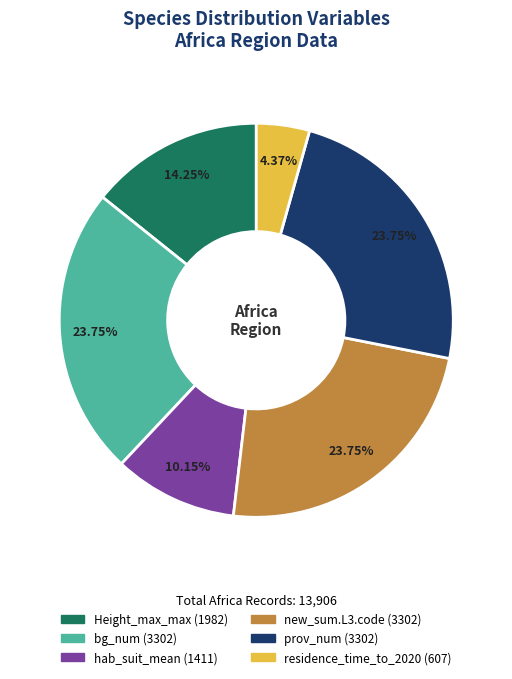

What is the ratio of the value at new_sum.L3.code to the value at Height_max_max?

1.7